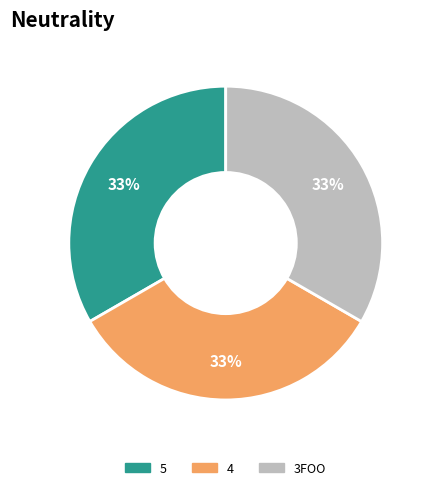

What percentage is the 3FOO slice, to the nearest percent?

33%